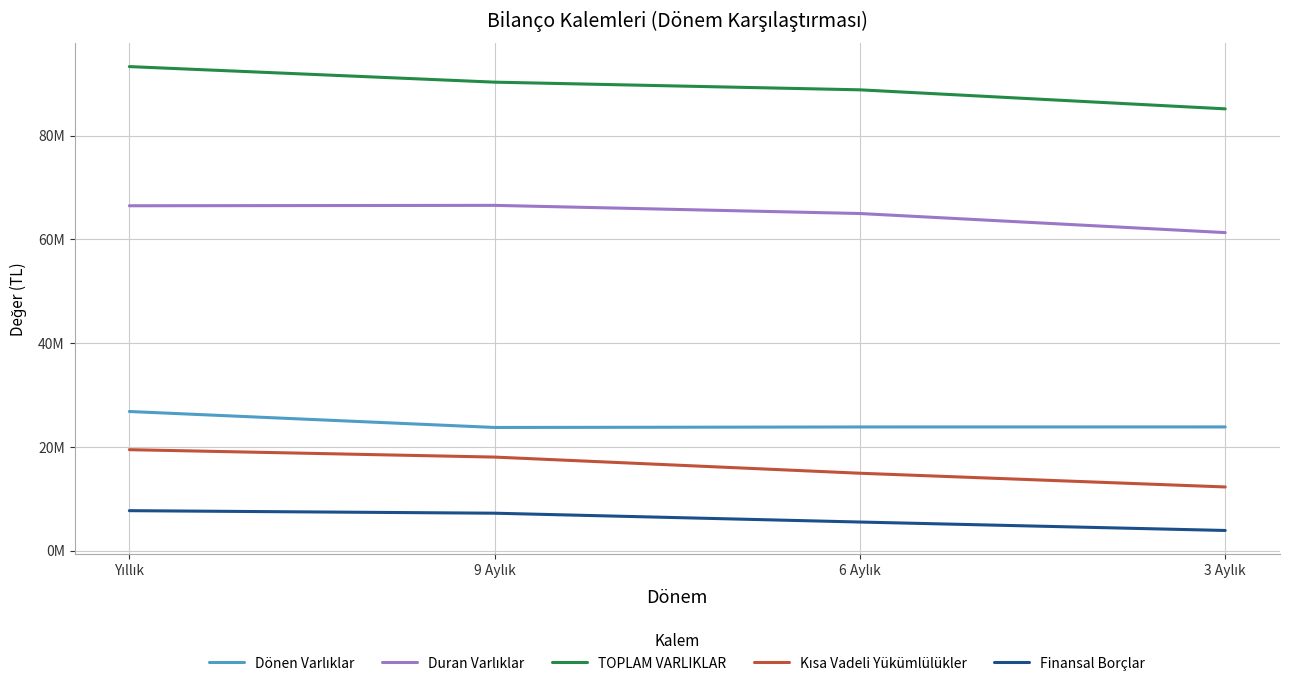

Does the chart have visible grid lines?

Yes